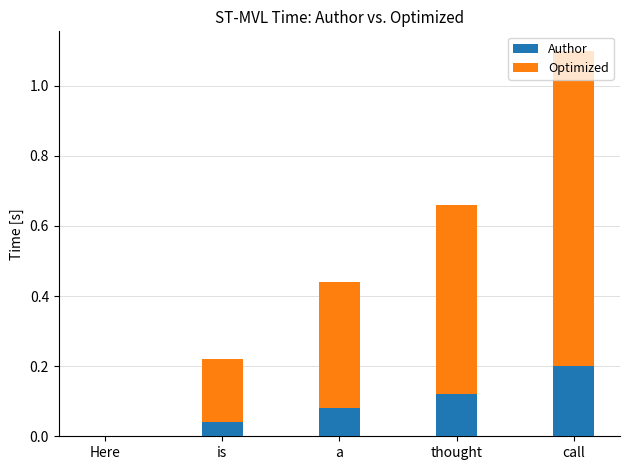

How many categories are shown in the chart?

5